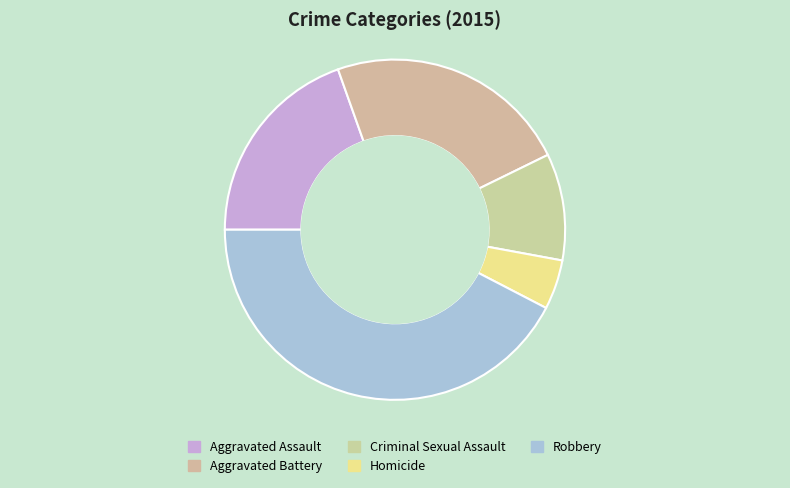

How many slices are in this pie chart?

5